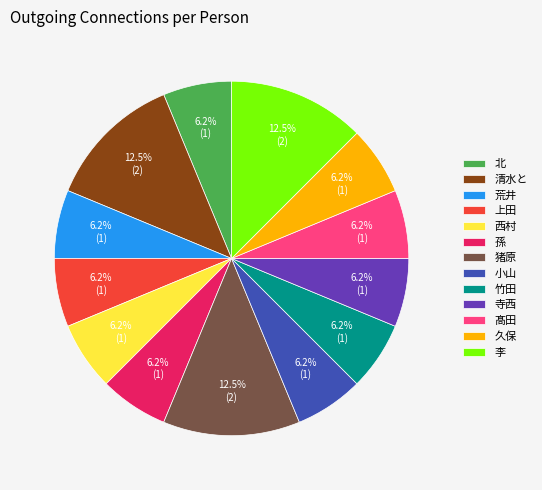

Is the sum of 小山 and 北 greater than half?

No